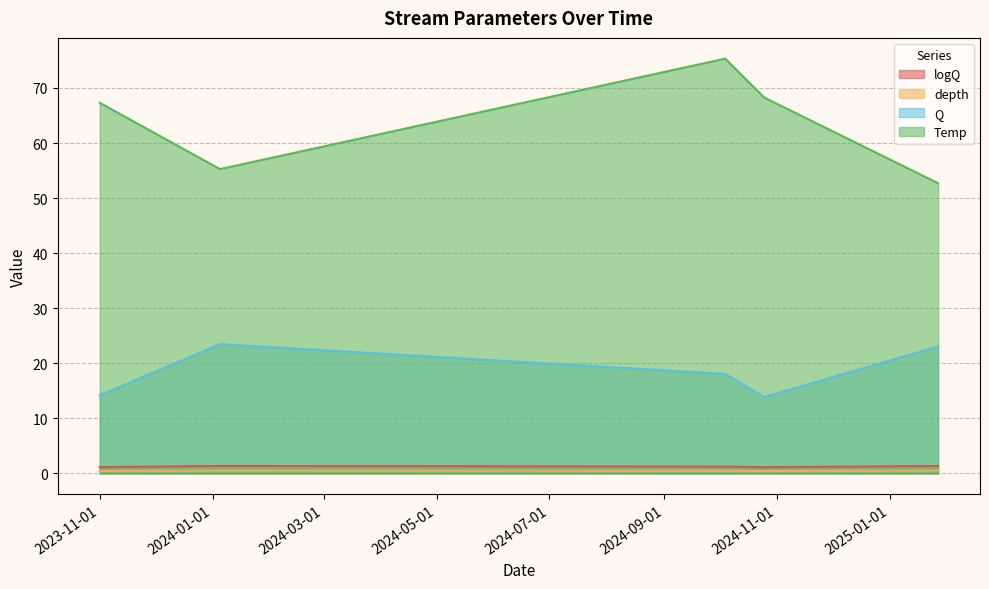

How many values in the Q series exceed 18?

3